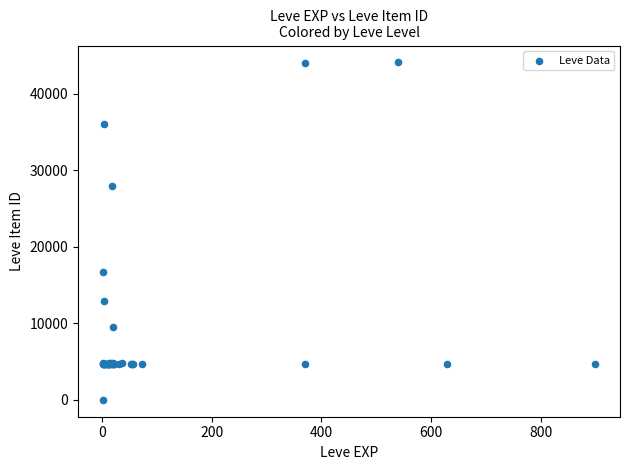

What Y value in the scatter plot is closest to 22050?

16734